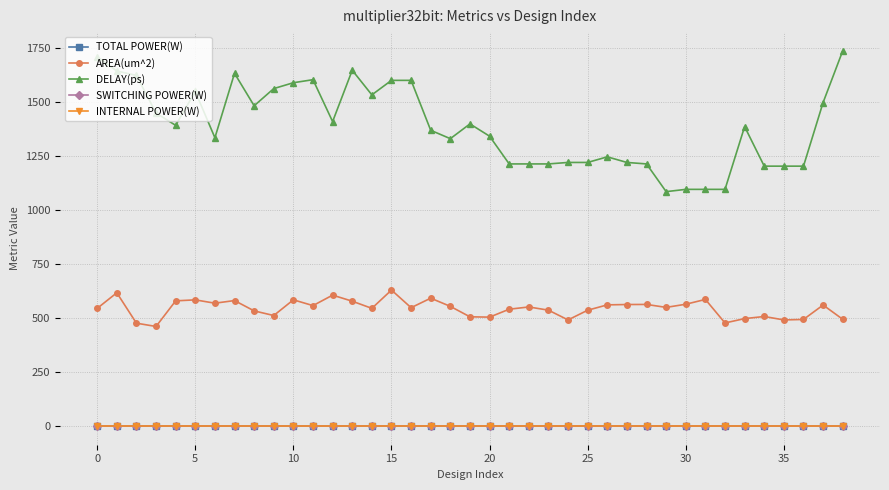

What is the maximum value shown in the chart?

1736.3